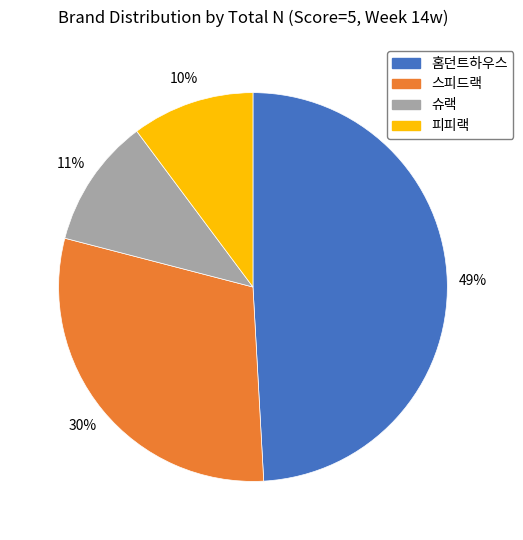

To the nearest percent, what portion does 스피드랙 represent?

30%